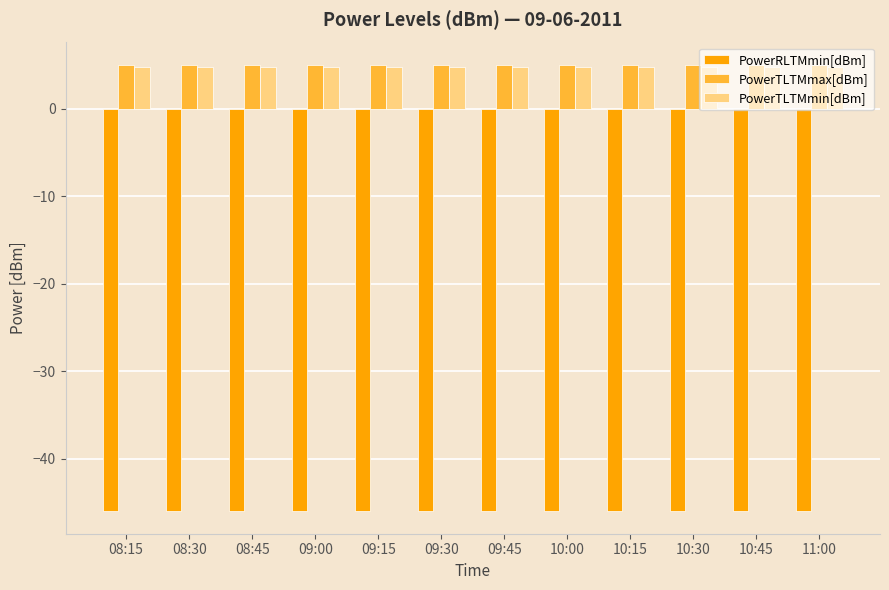

The PowerTLTMmin[dBm] series shows 4.8 at 09:30. True or false?

True